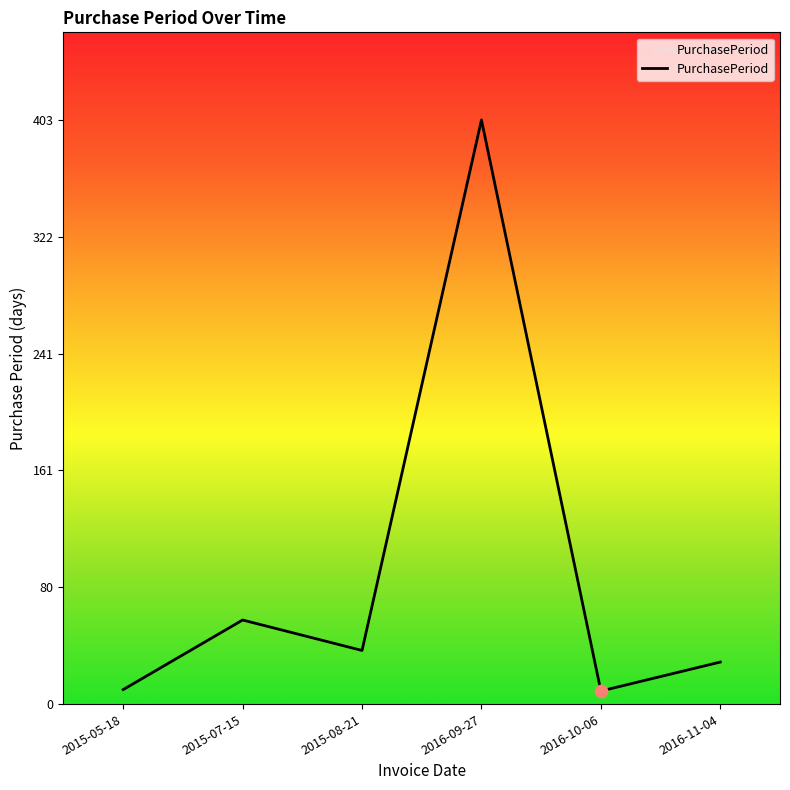

What is the ratio of the value at 2016-11-04 to the value at 2016-09-27?

0.1